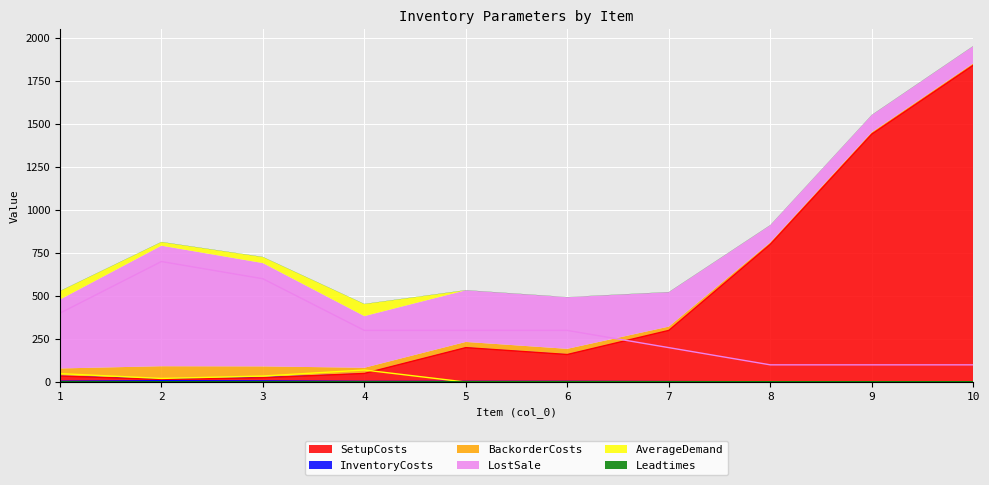

Which category has the lowest value across all series?

5